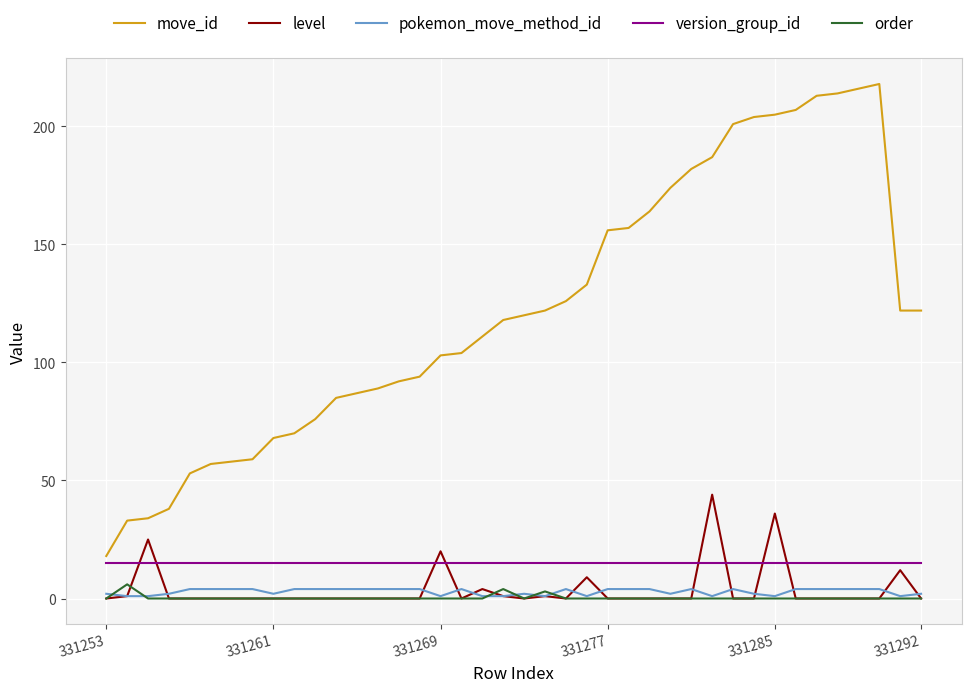

What is the highest value of the move_id series?

218